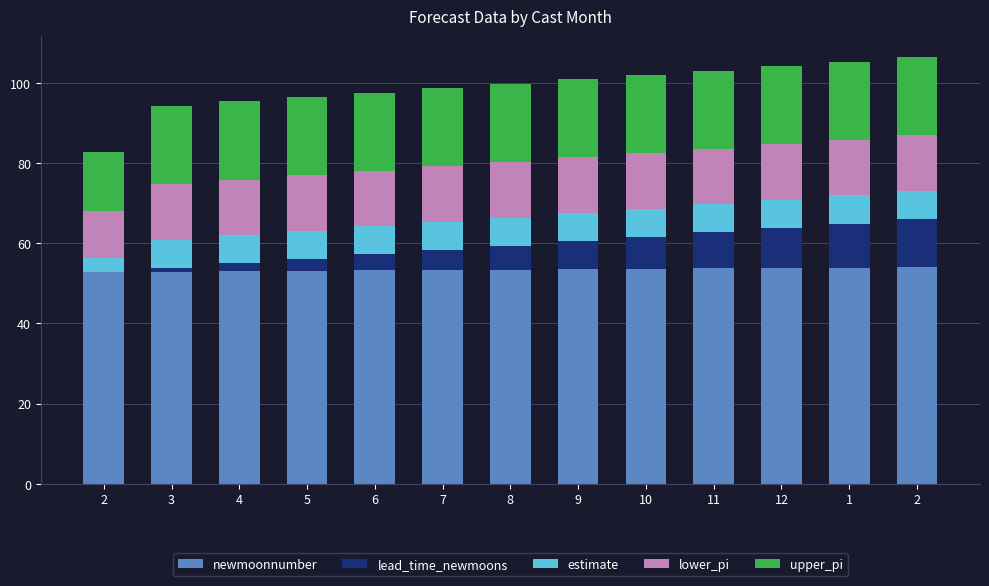

Count the number of data series in this chart.

5